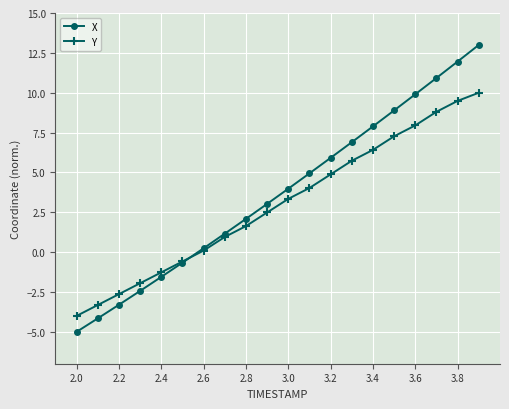

Which series has the largest range (max minus min)?

X